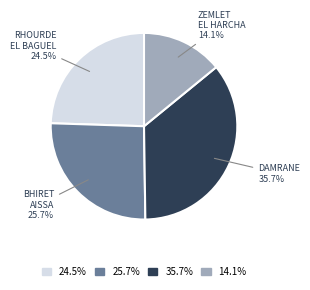

How many slices are in this pie chart?

4